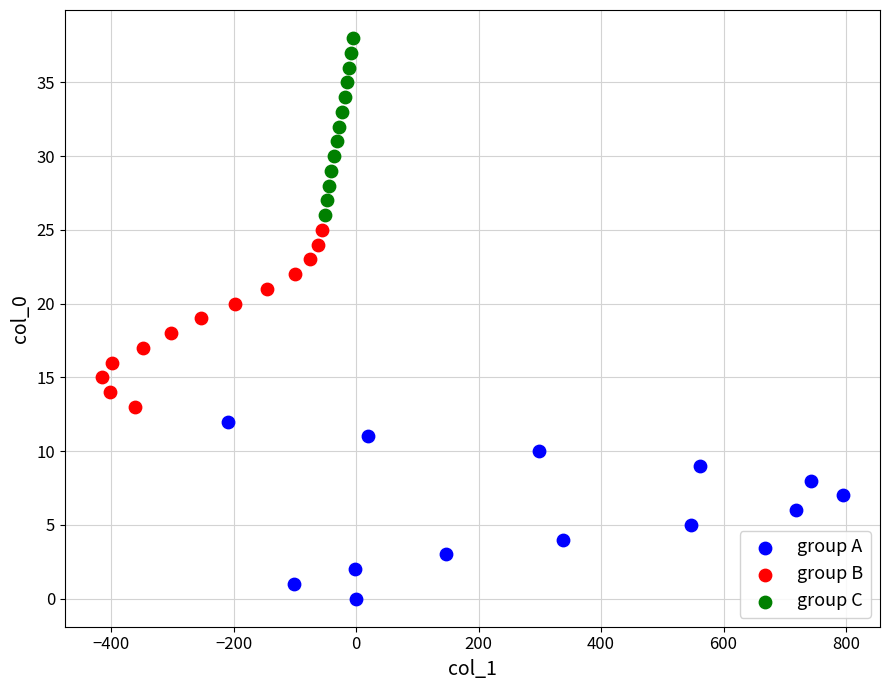

What are all the series names shown in the legend?

group A, group B, group C